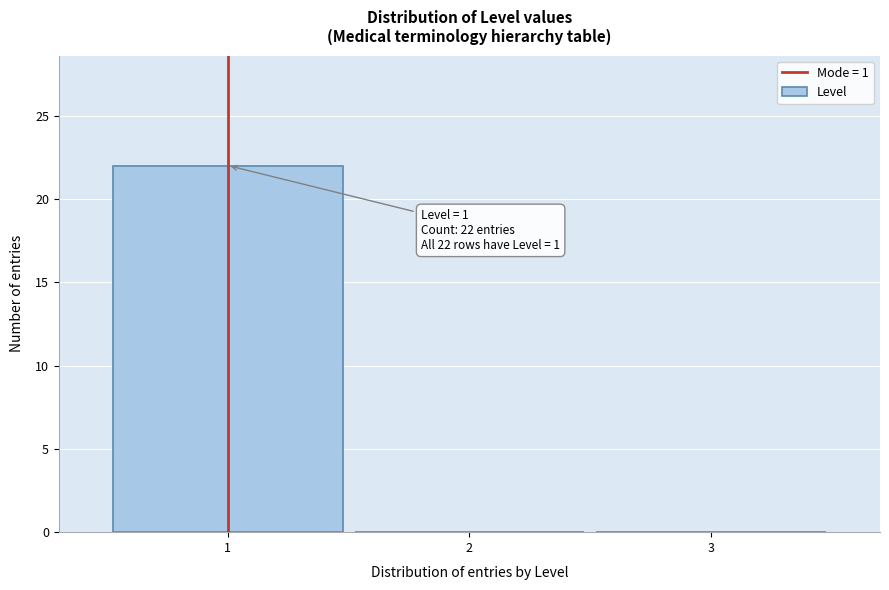

Which range on the x-axis has the tallest bar?

0.5 to 1.5